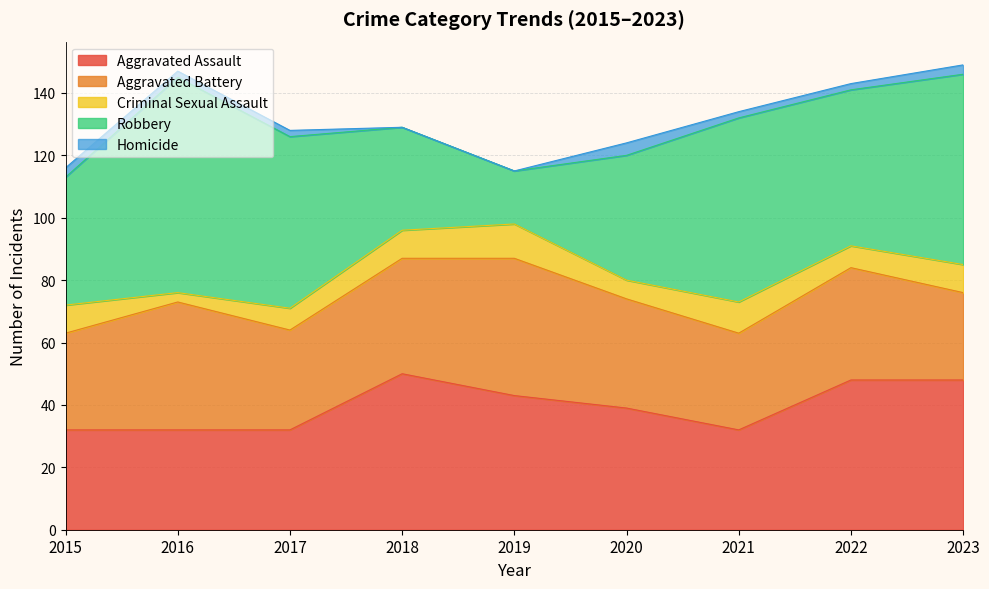

How many interior local peaks does the Homicide series have?

1